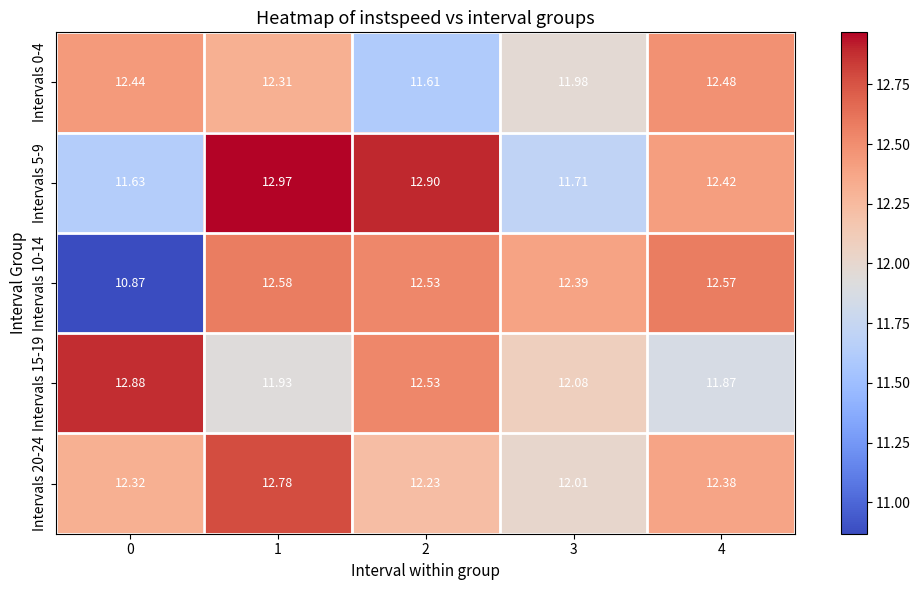

Is the value of Intervals 15-19 at 4 greater than the value of Intervals 0-4 at 0?

No